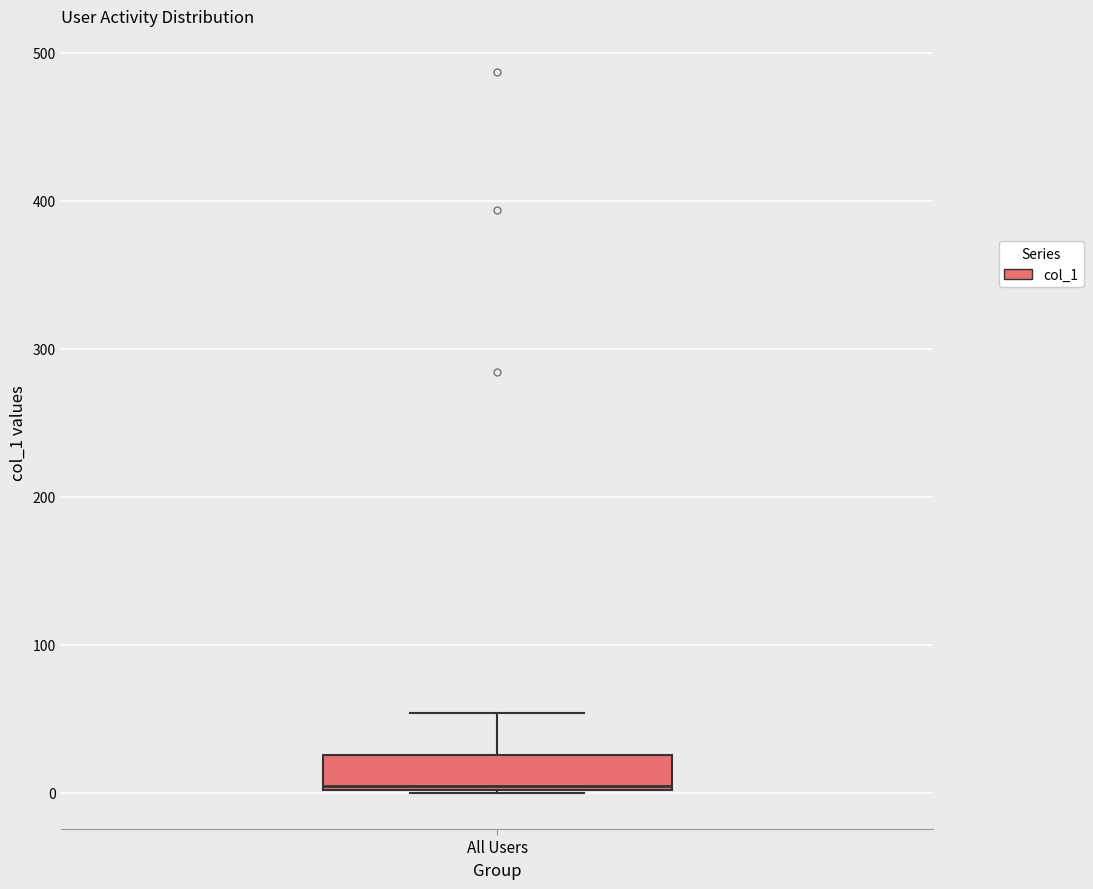

Where is the lower edge of the box for All Users on the y-axis? The values are not printed on the chart, so give them approximately, as read against the axis.

0